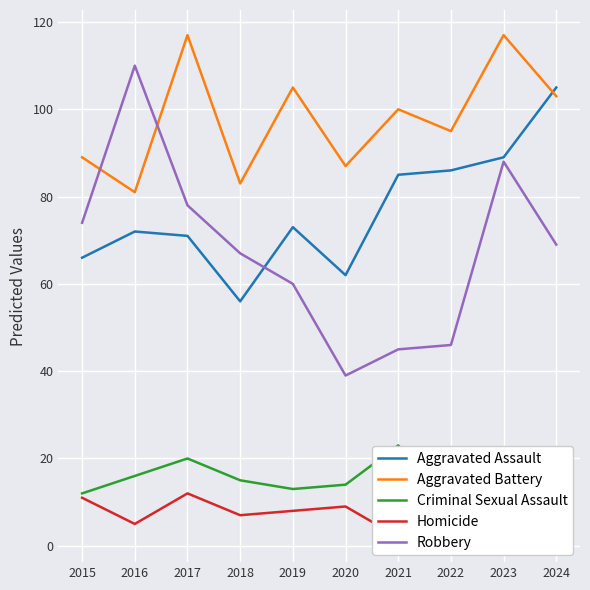

Which category has the lowest value across all series?

2021